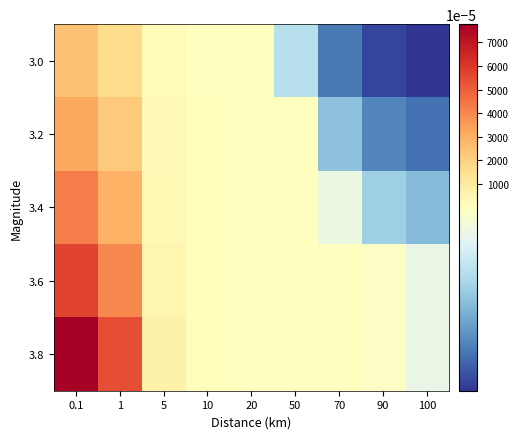

What is the total value across all series at 0.1?

0.2